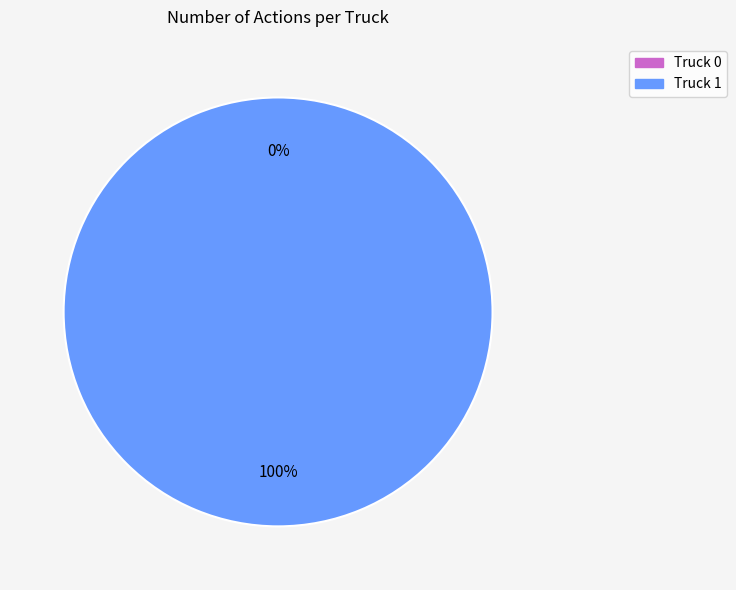

The Truck 1 slice represents 100% of the pie. True or false?

True